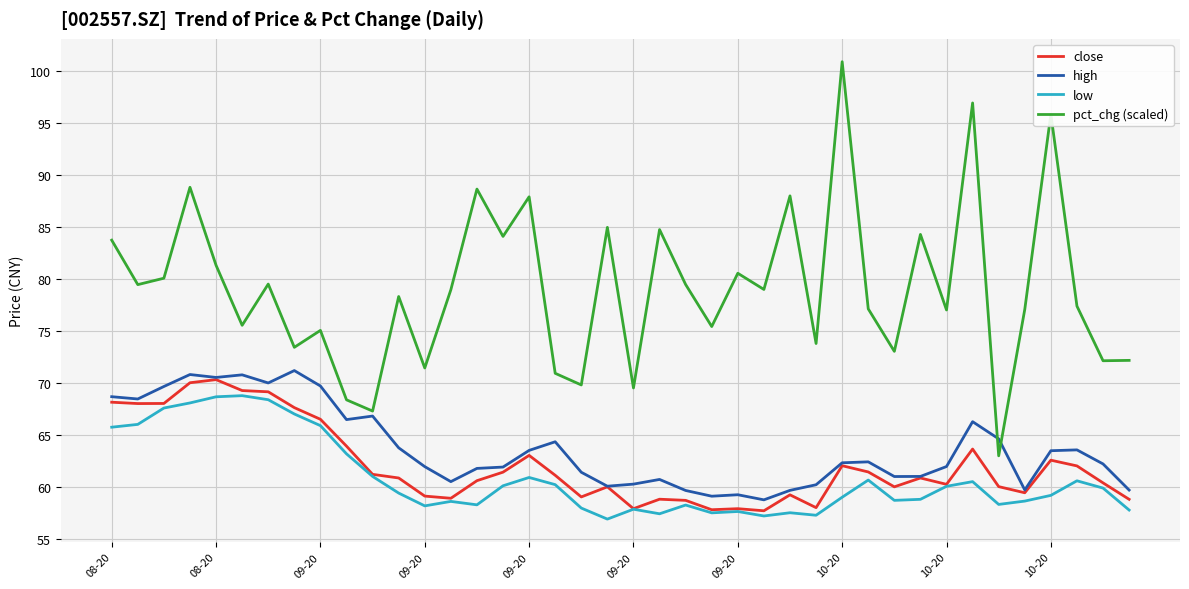

What is the minimum value for low?

56.9